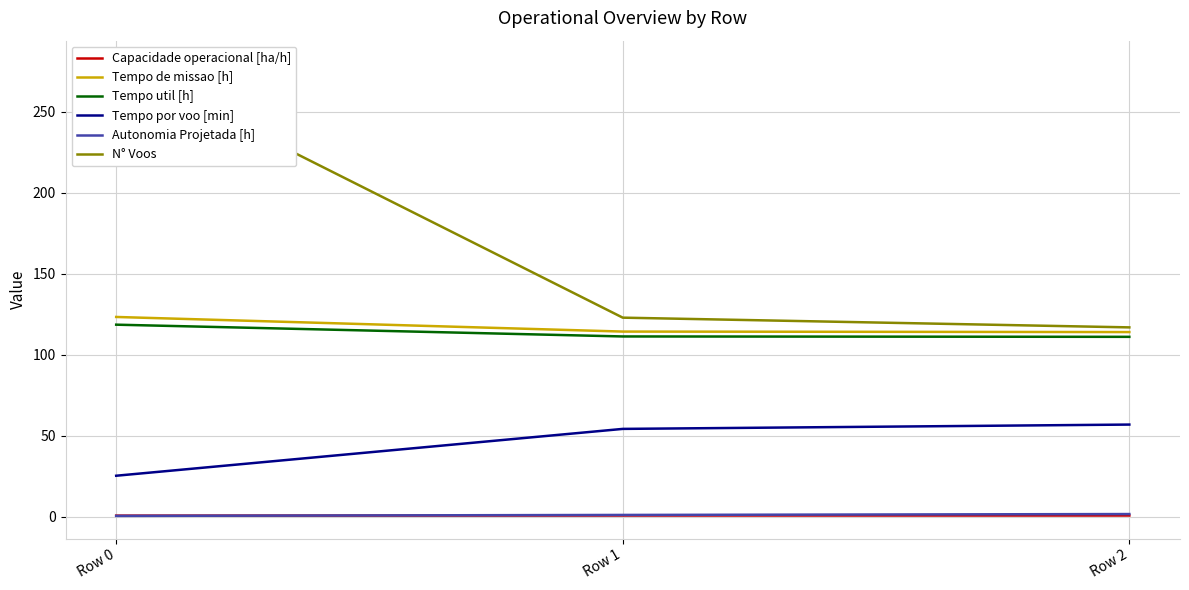

At which category is the sum across all series the highest?

Row 0